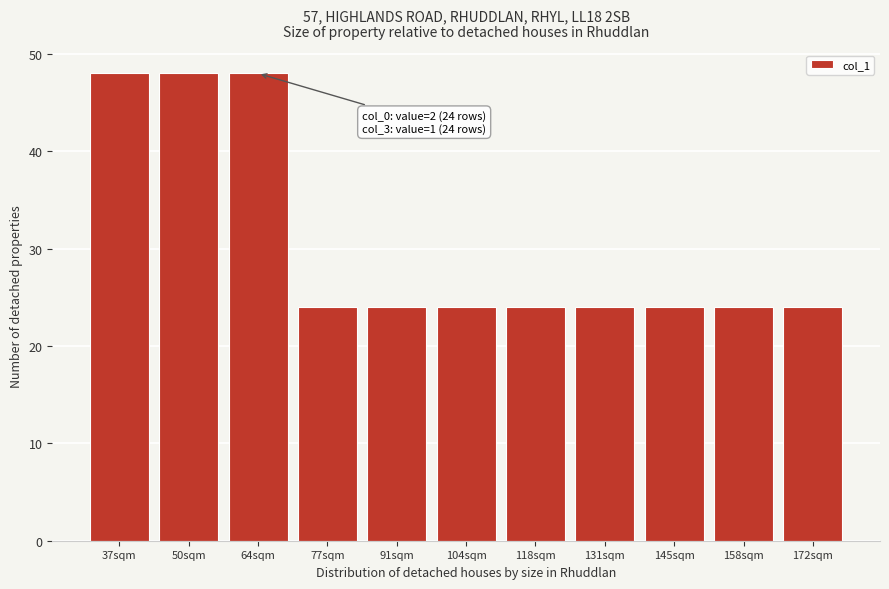

Reading left to right, list all the values displayed in this chart.

37sqm=48	50sqm=48	64sqm=48	77sqm=24	91sqm=24	104sqm=24	118sqm=24	131sqm=24	145sqm=24	158sqm=24	172sqm=24